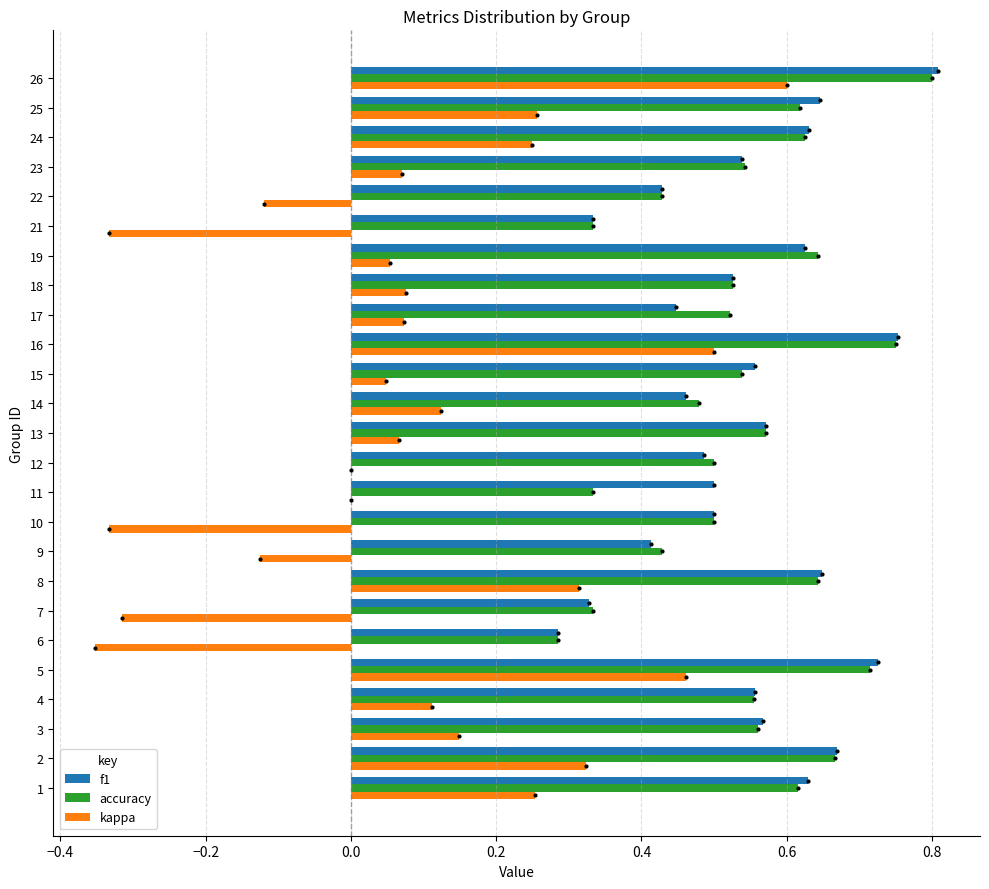

Which category has the highest value across all series?

26